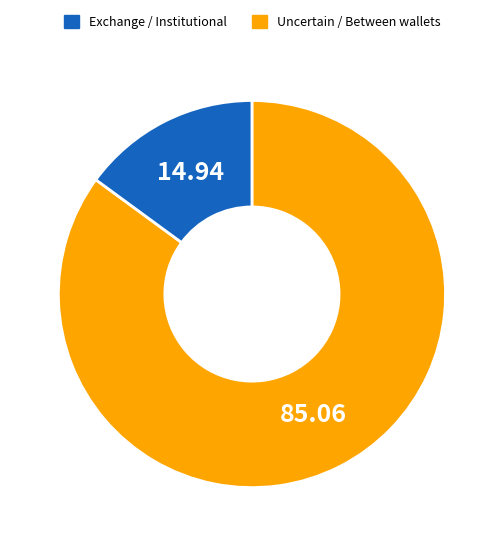

Is there any slice that represents more than half of the pie?

Yes